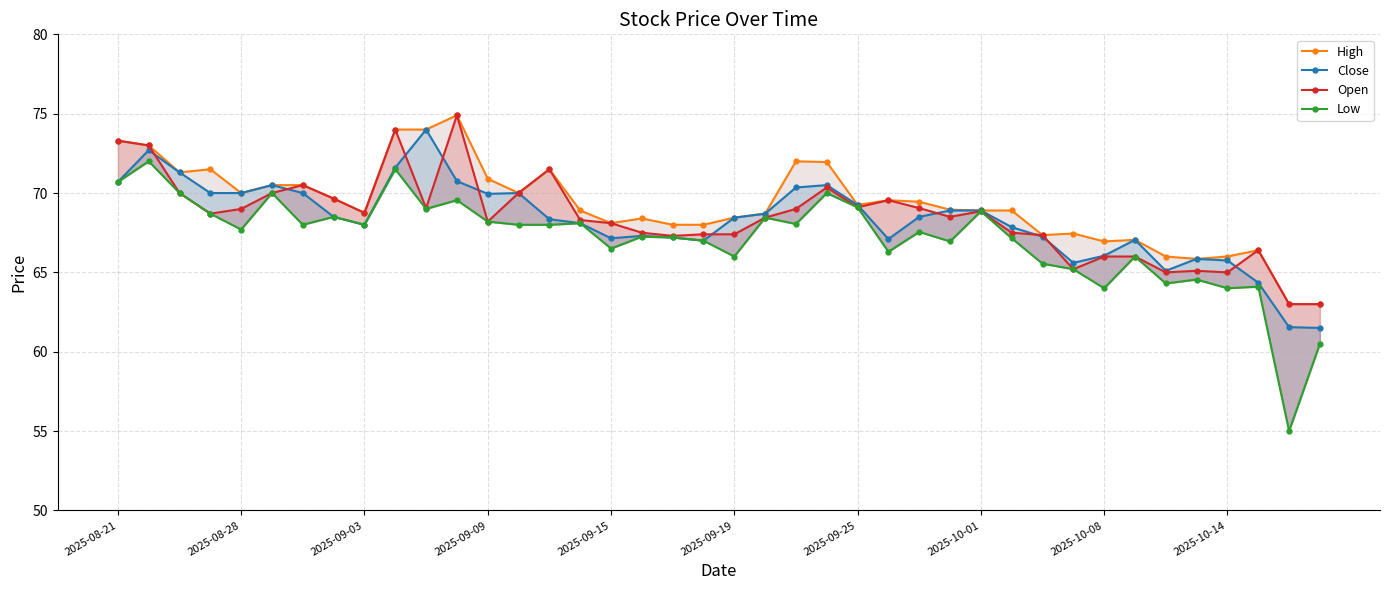

Does the chart have visible grid lines?

Yes